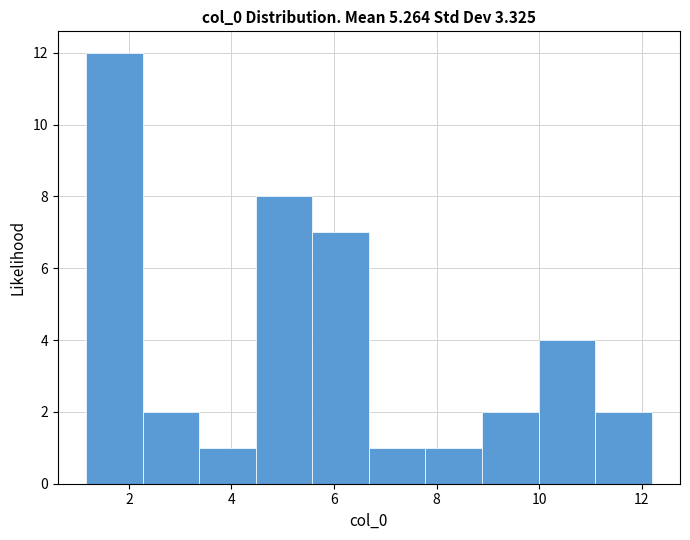

Which range on the x-axis has the tallest bar?

1.2 to 2.2